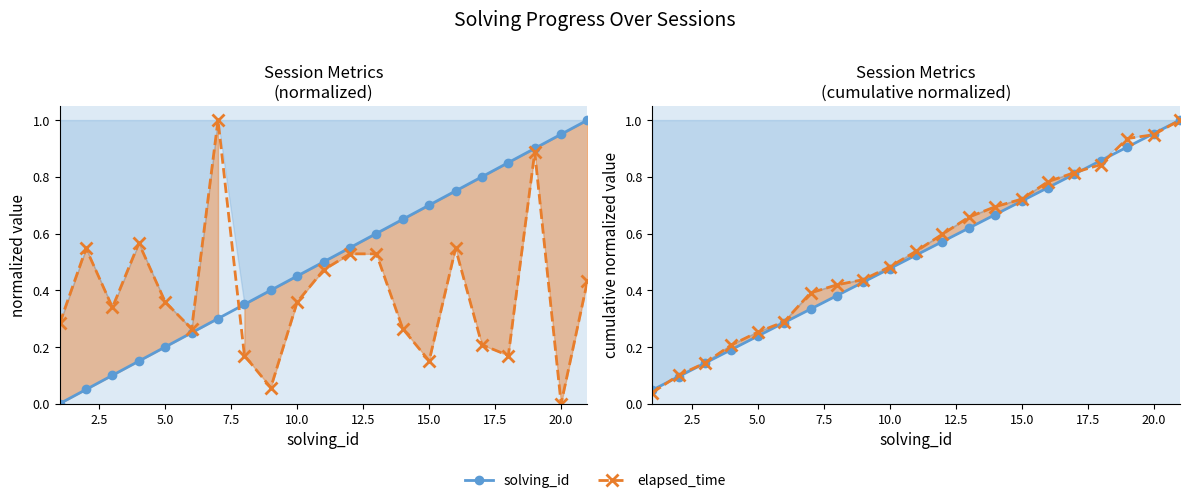

List the series in order of their peak value, lowest first.

solving_id, elapsed_time, solving_id (cumulative), elapsed_time (cumulative)